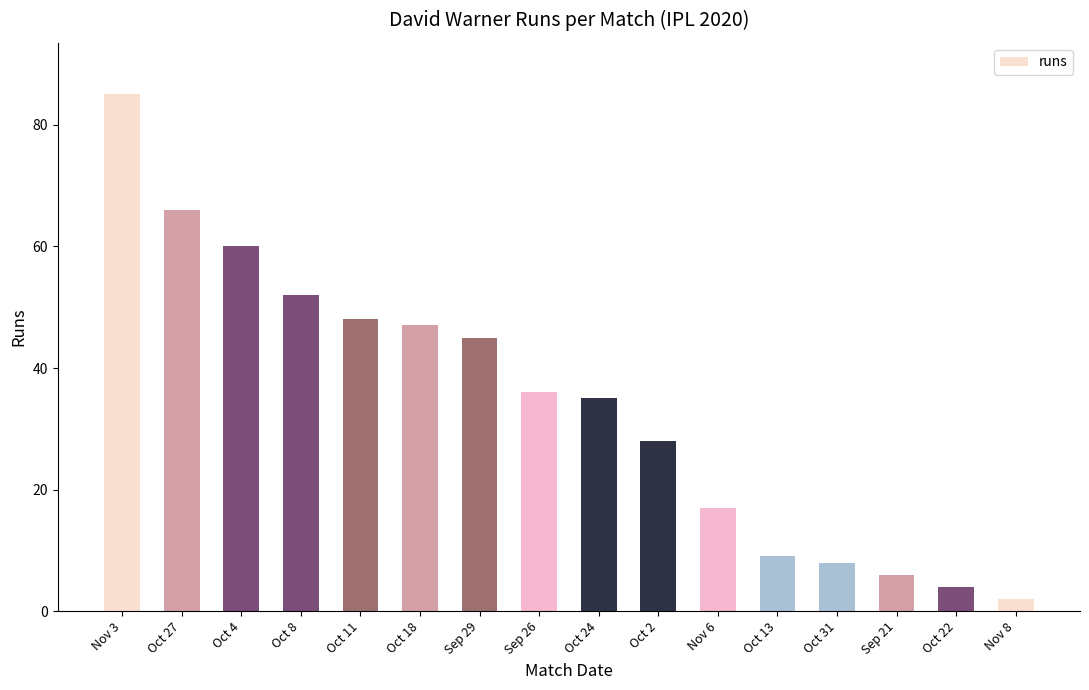

Is it true that the value at Oct 8 is 72?

False